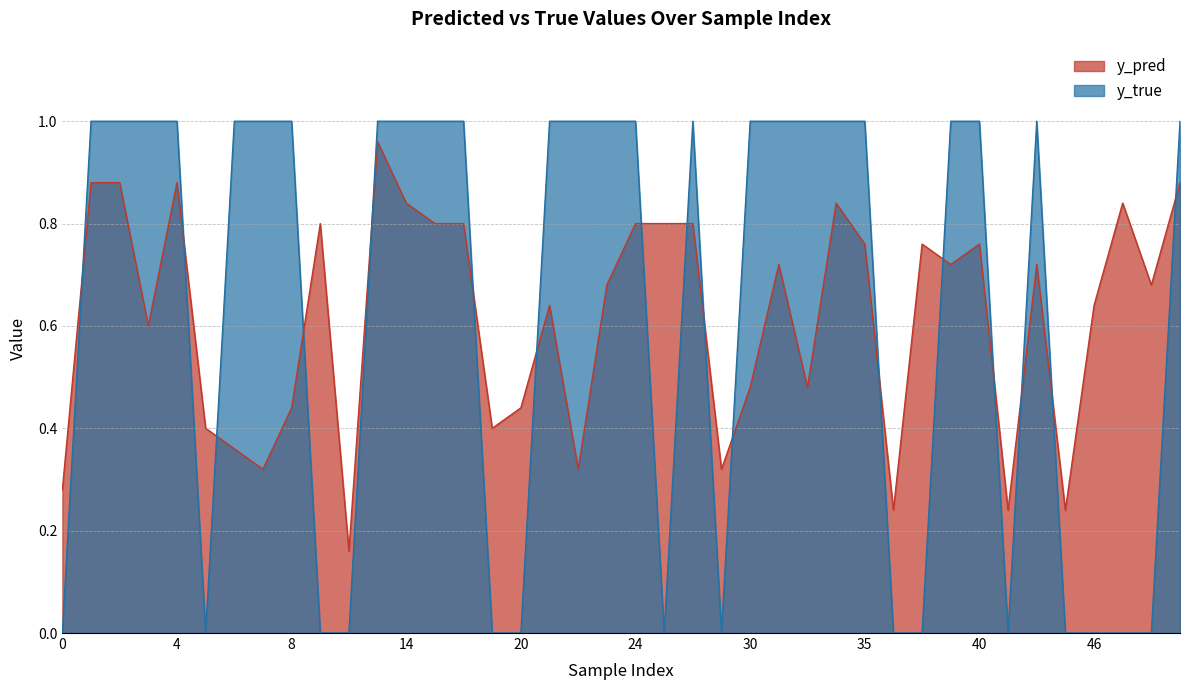

What is the difference between the highest and lowest values at 4?

0.1